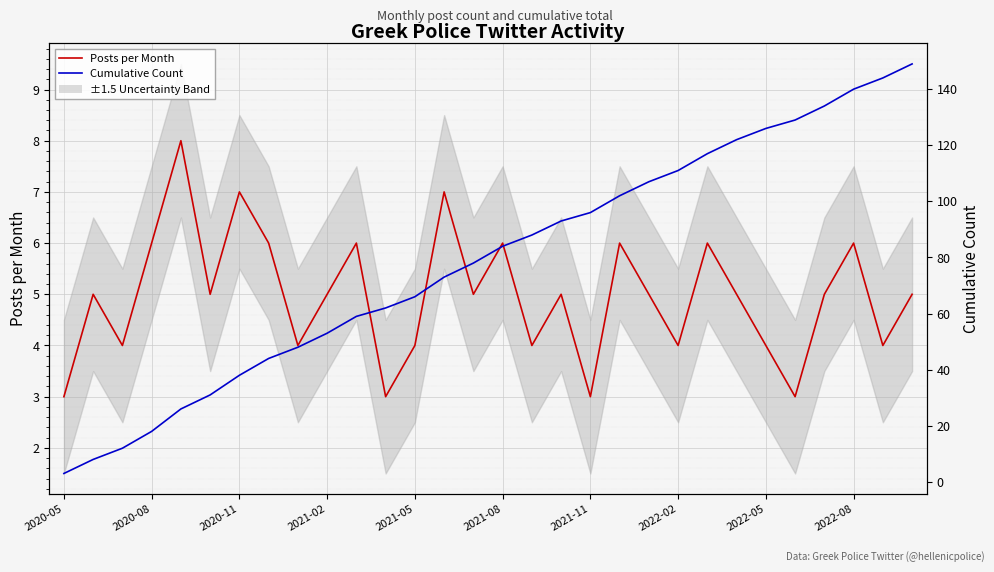

The value of Posts per Month at 23 is 5. True or false?

True